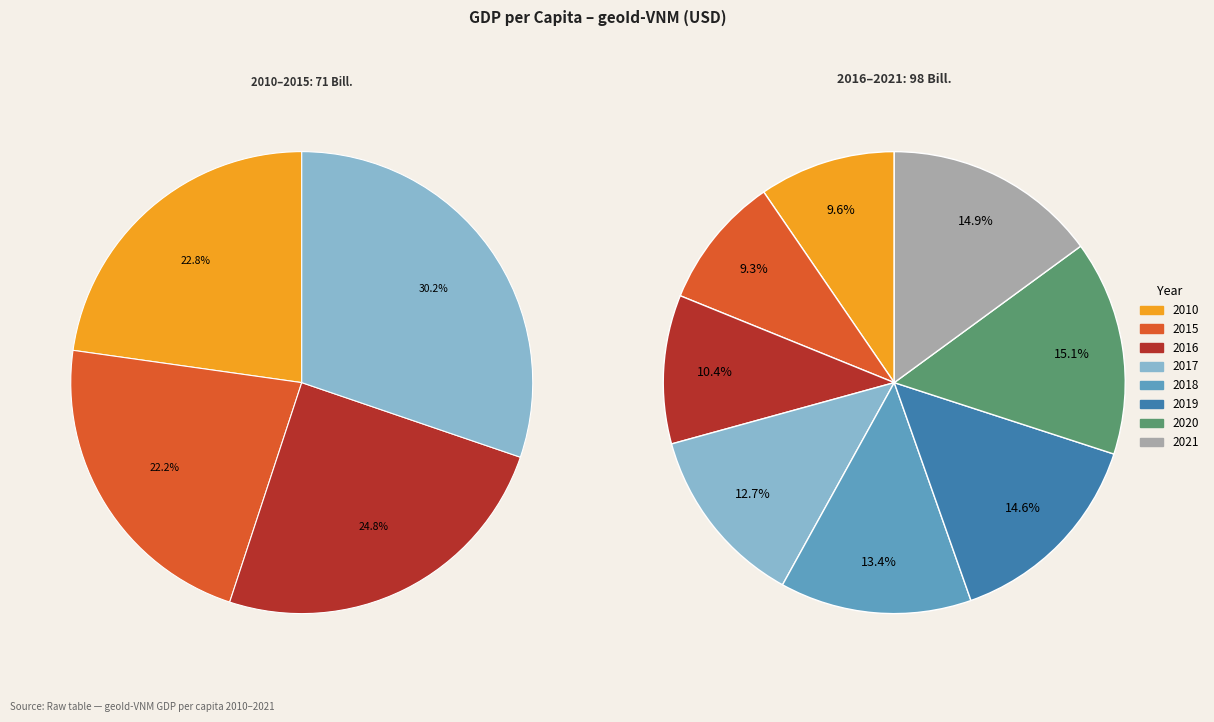

Is there a majority slice in this chart?

No